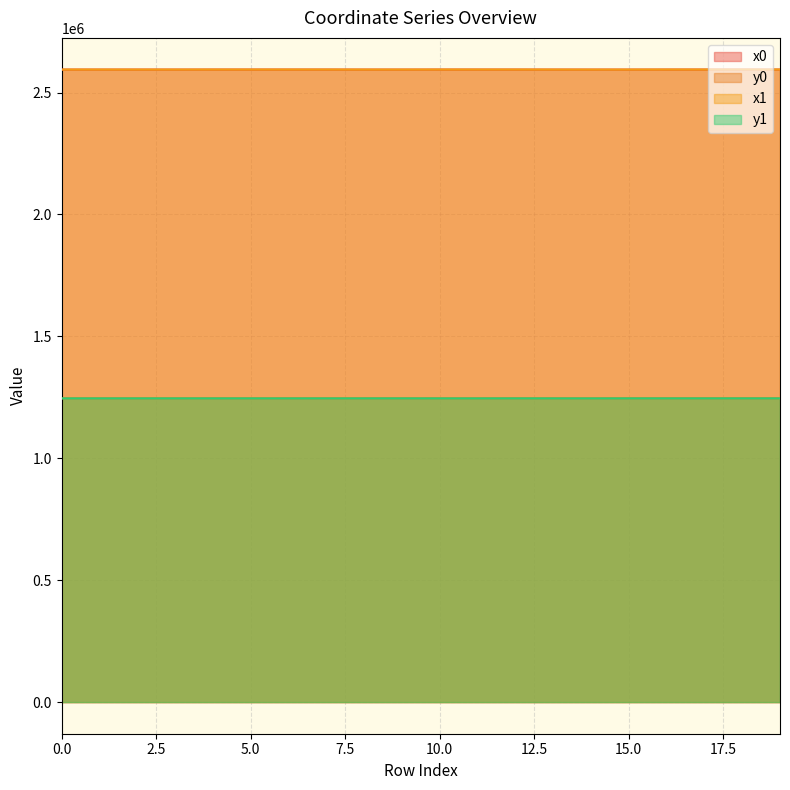

True or false: y0 has a value of 2141781.0 at 8.

False